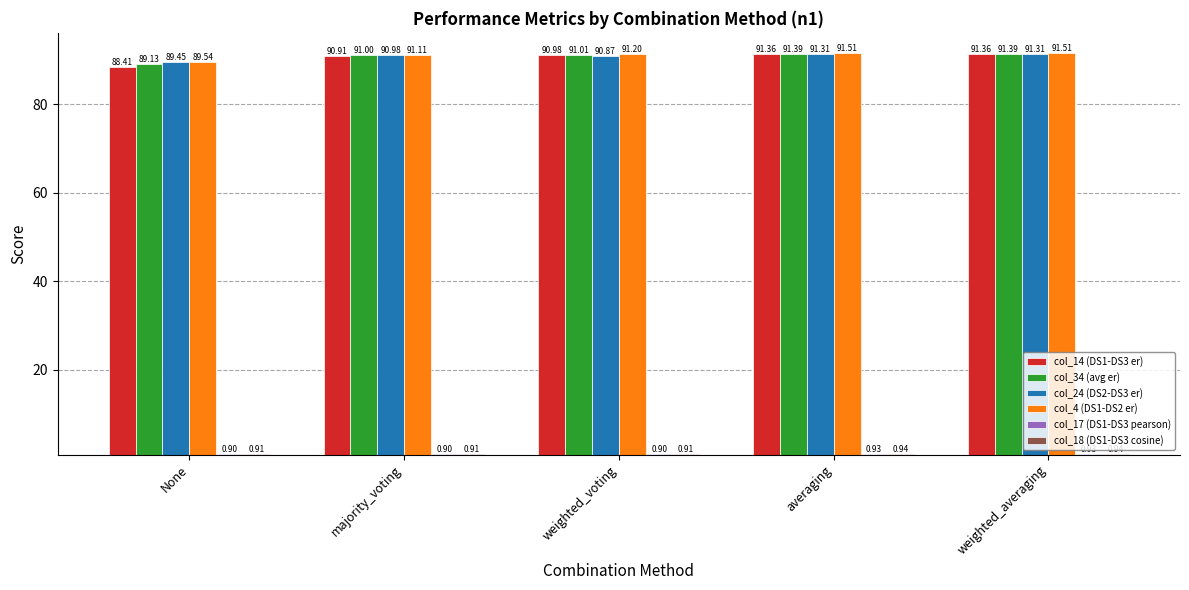

Which series has the widest spread of values?

col_14 (DS1-DS3 er)